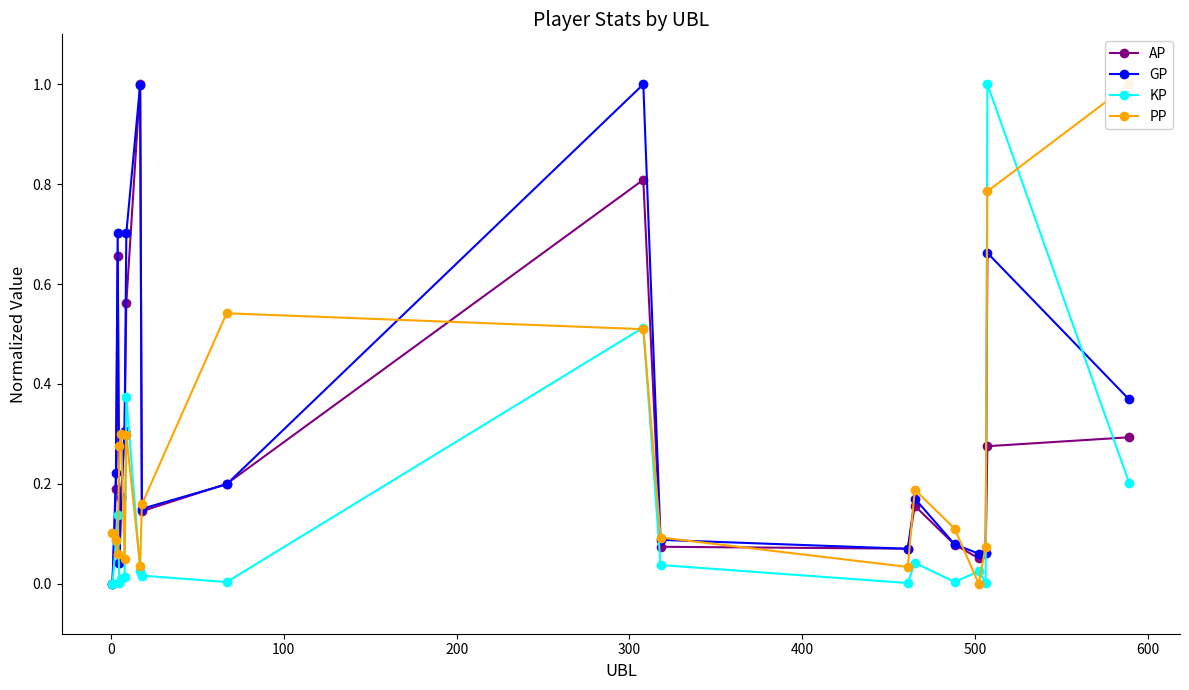

How many interior local valleys does the AP series have?

4